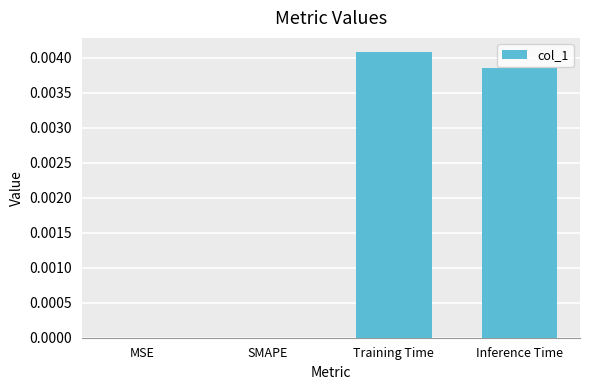

Between SMAPE and Training Time, which is larger?

Training Time